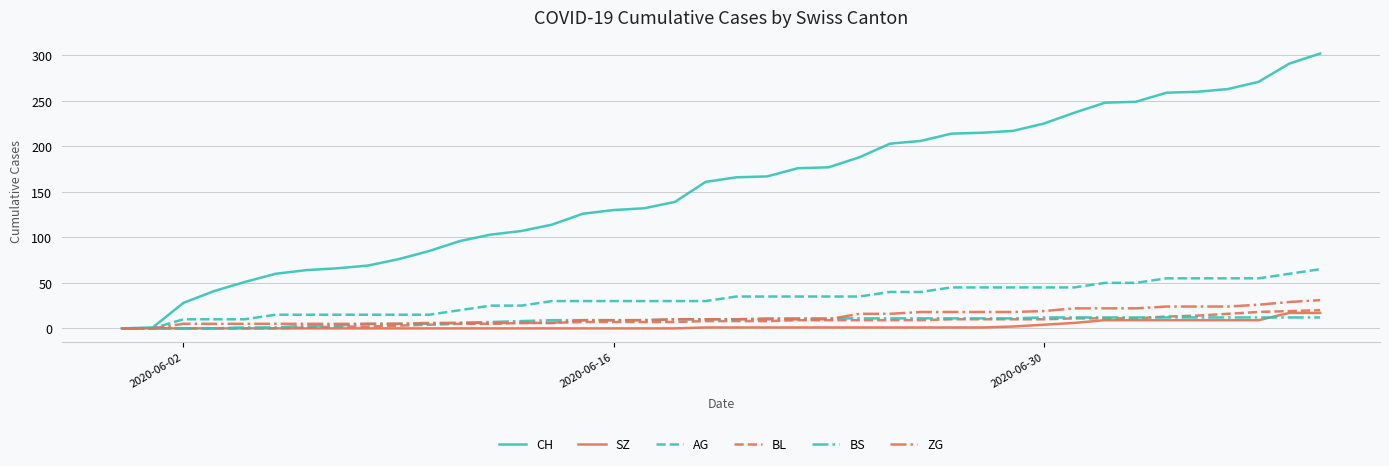

What is the maximum value for AG?

65